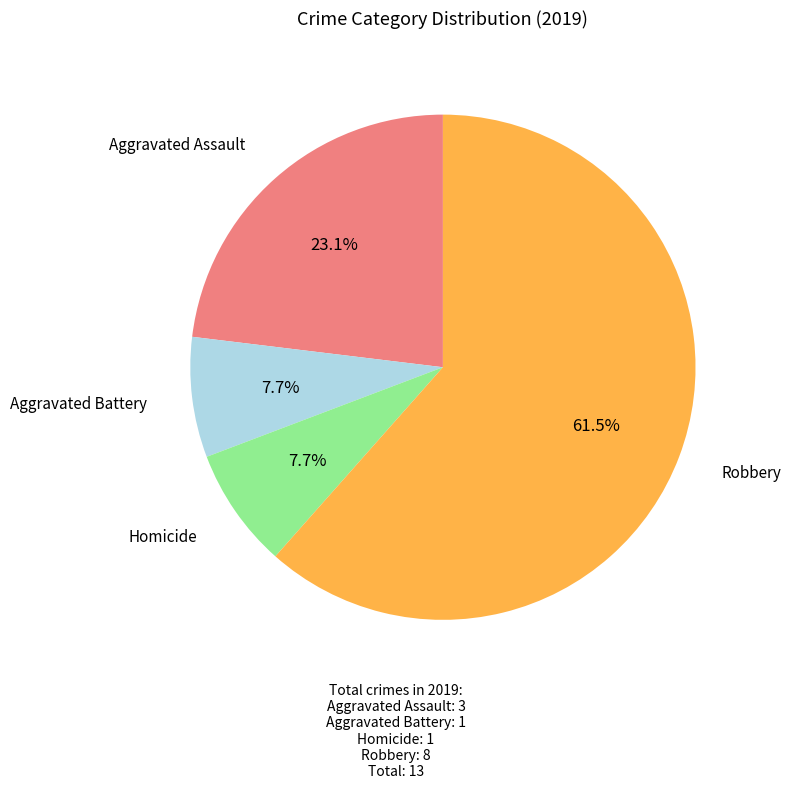

Is there a majority slice in this chart?

Yes